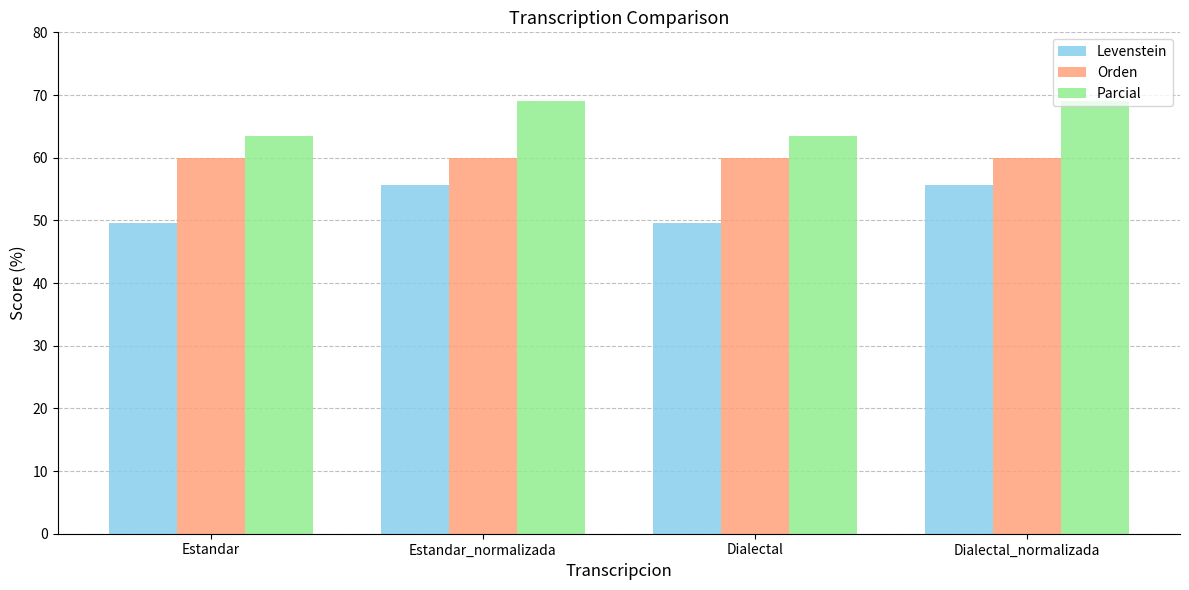

What are all the series names shown in the legend?

Levenstein, Orden, Parcial